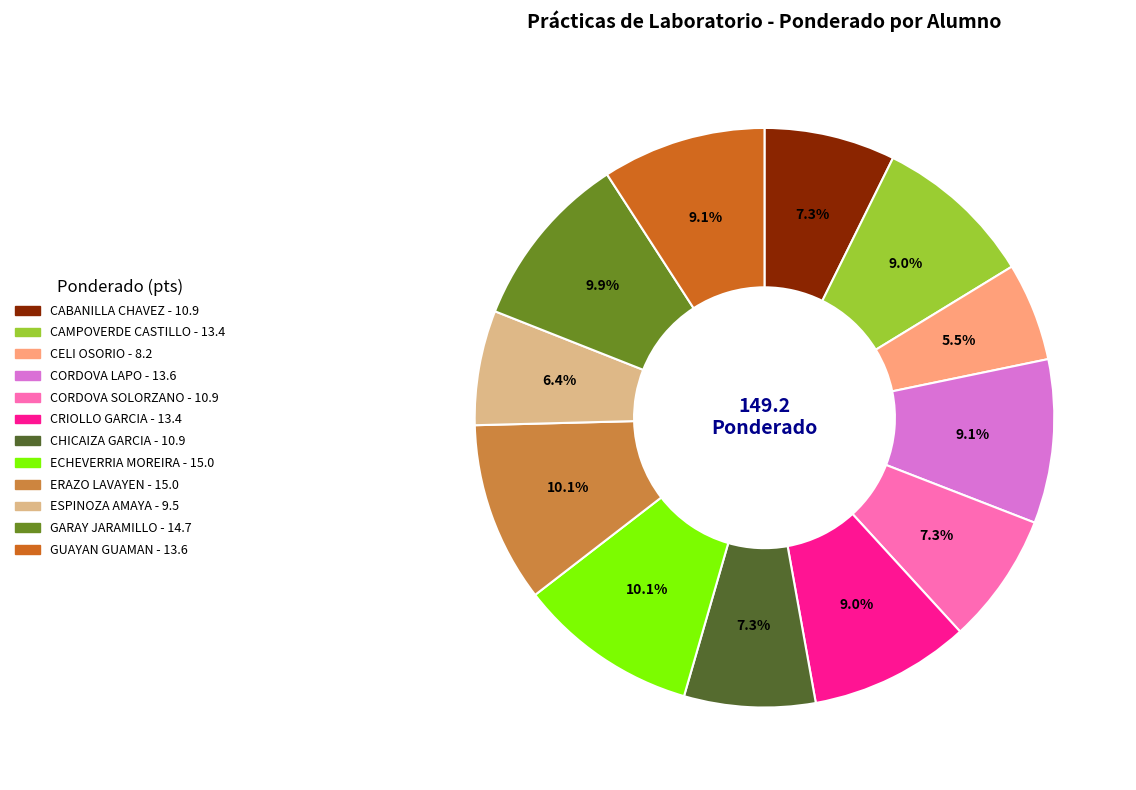

Is there any slice that represents more than half of the pie?

No